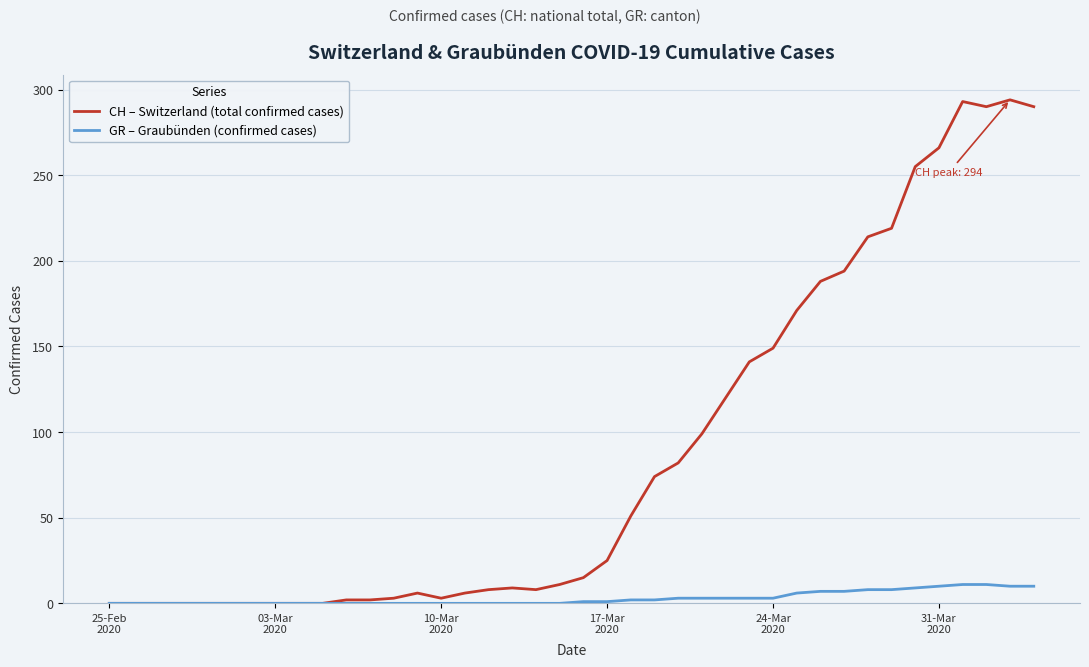

Which series has the widest spread of values?

CH – Switzerland (total confirmed cases)